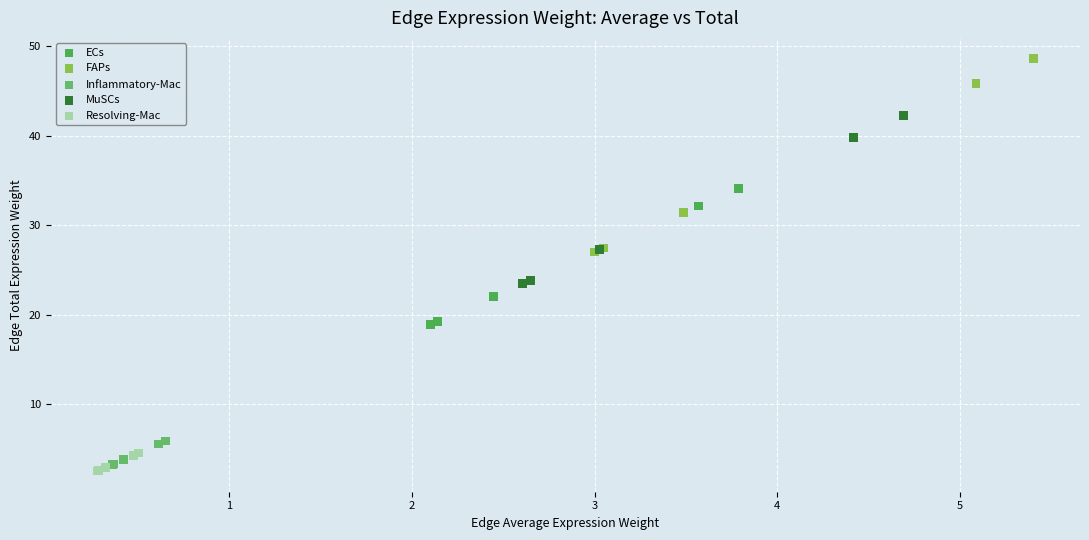

What are all the series names shown in the legend?

ECs, FAPs, Inflammatory-Mac, MuSCs, Resolving-Mac